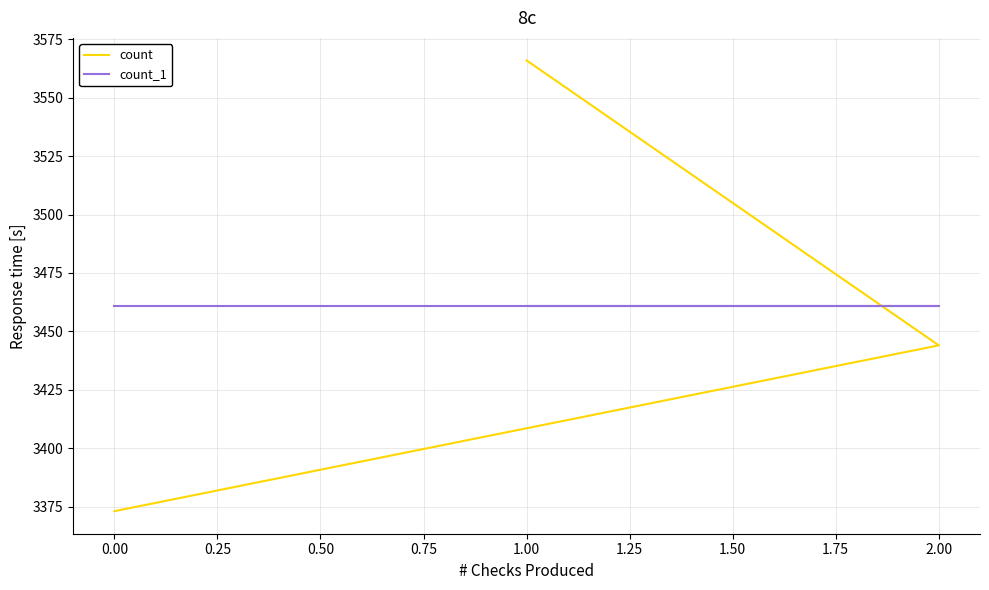

True or false: count_1 has a value of 3461 at 2.00.

True